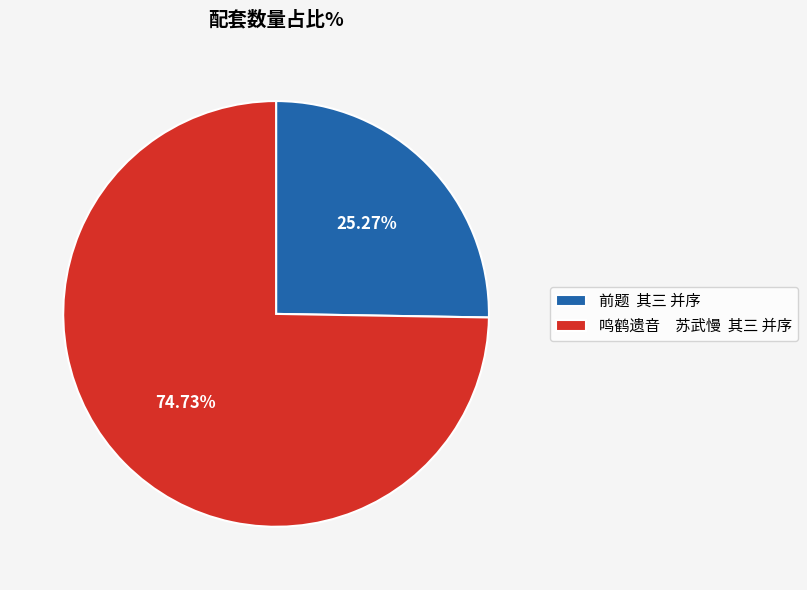

Combined, do 鸣鹤遗音 苏武慢 其三 并序 and 前题 其三 并序 account for over 50%?

Yes